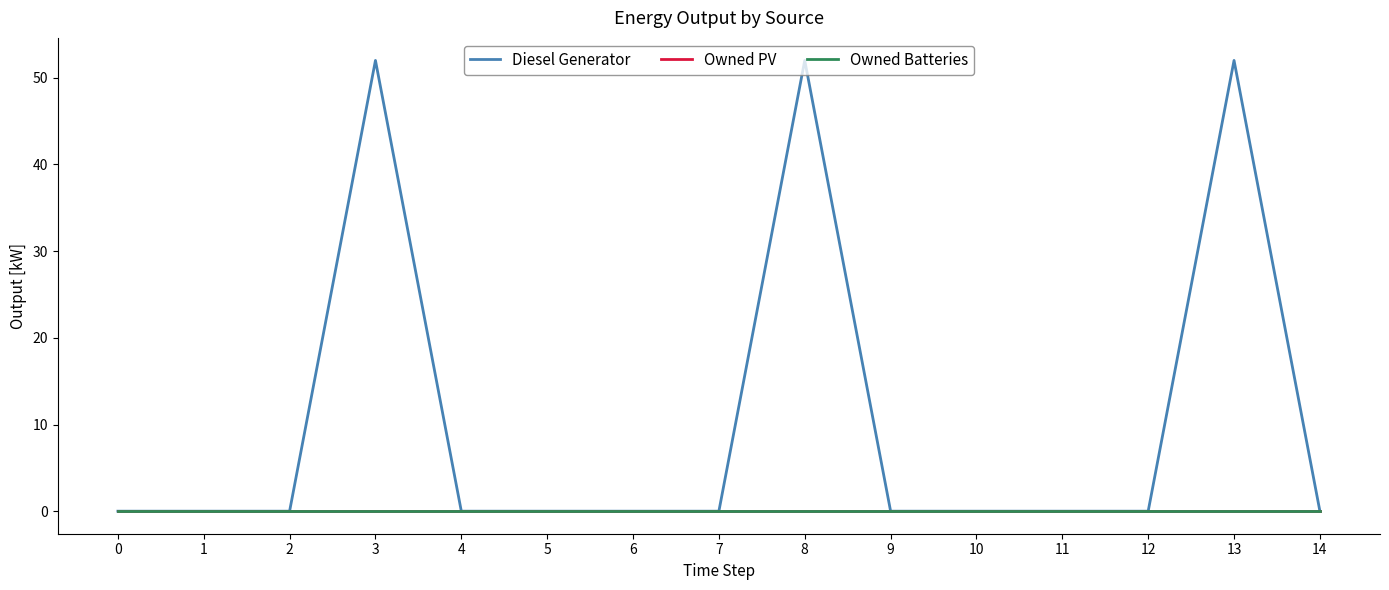

Reading left to right, list all the values displayed in this chart.

Diesel Generator: 0=0	1=0	2=0	3=52	4=0	5=0	6=0	7=0	8=52	9=0	10=0	11=0	12=0	13=52	14=0
Owned PV: 0=0	1=0	2=0	3=0	4=0	5=0	6=0	7=0	8=0	9=0	10=0	11=0	12=0	13=0	14=0
Owned Batteries: 0=0	1=0	2=0	3=0	4=0	5=0	6=0	7=0	8=0	9=0	10=0	11=0	12=0	13=0	14=0